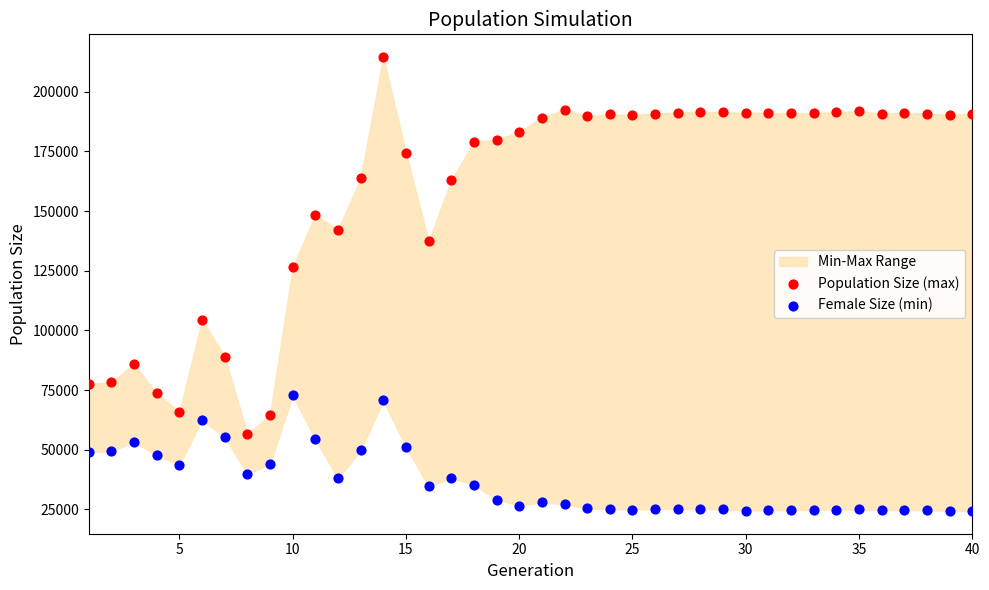

Which series reaches the minimum Y coordinate?

Female Size (min)